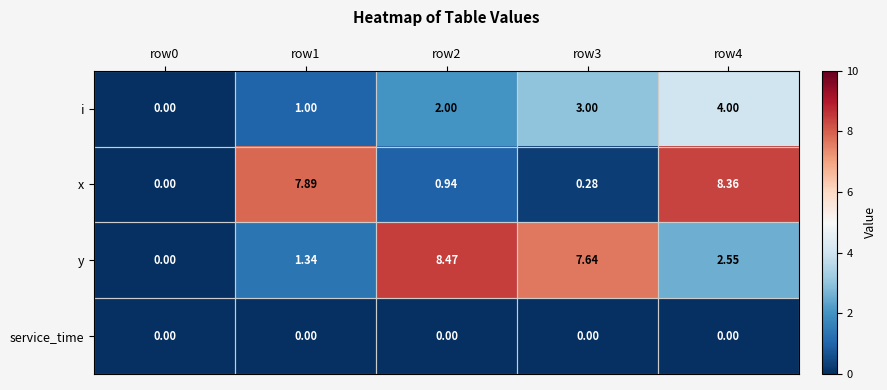

Is the value of x at row1 greater than the value of y at row3?

Yes